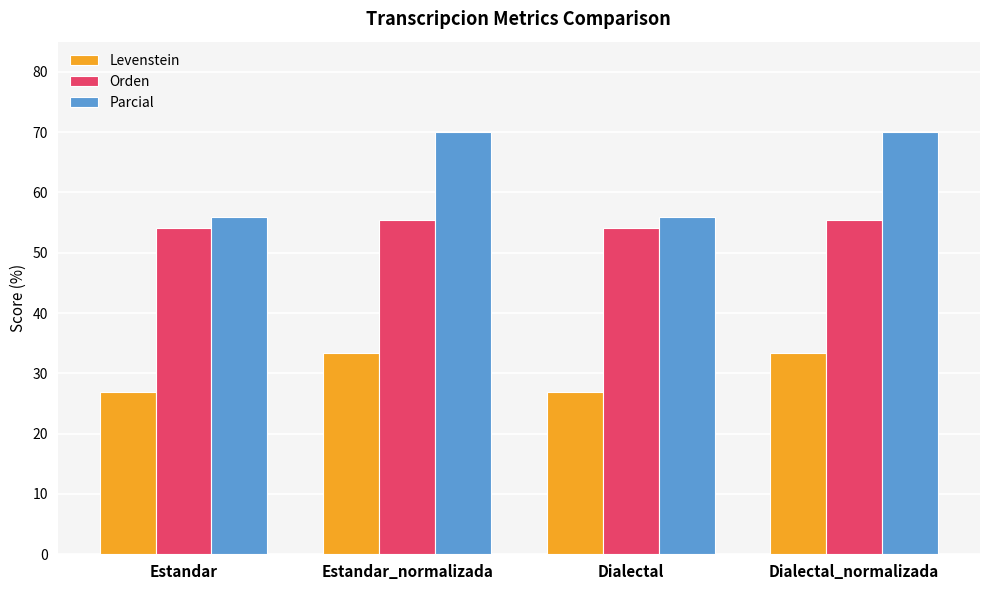

At how many categories does at least one series exceed 38?

4